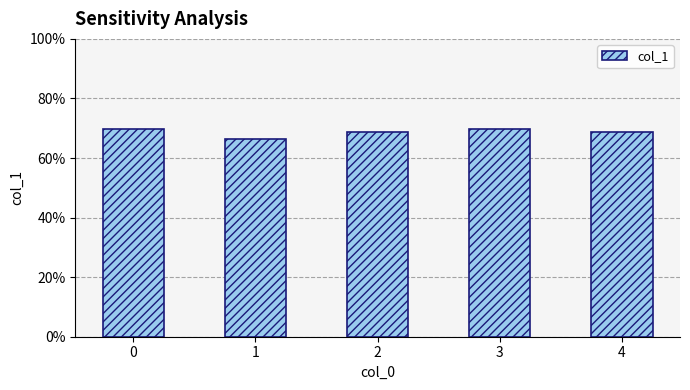

Are the bars horizontal?

No